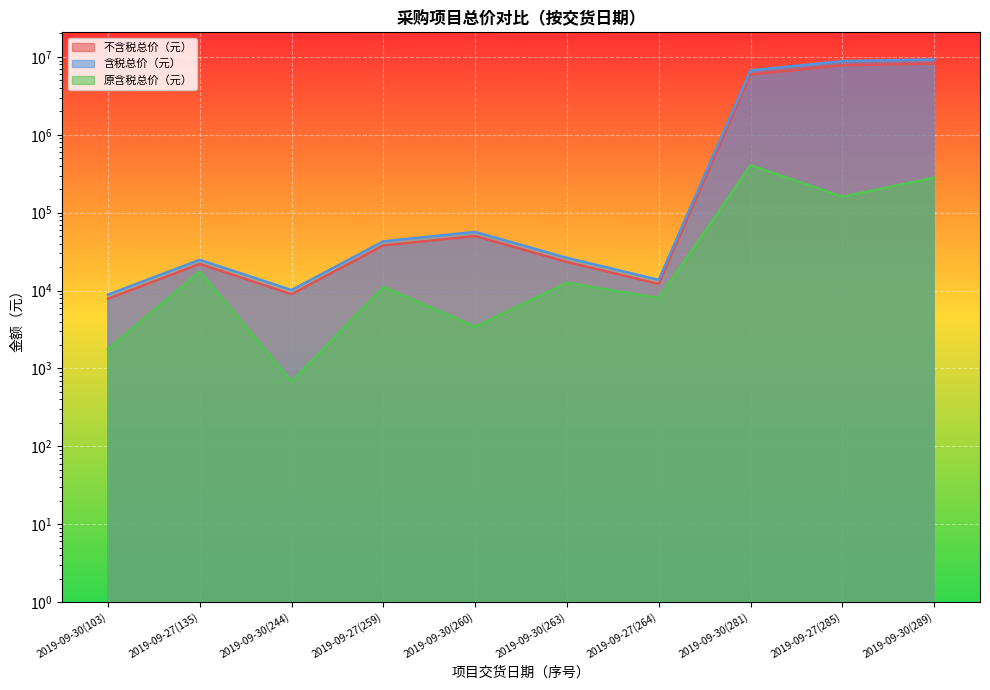

What is the sum of all 含税总价（元） values?

25020764.9